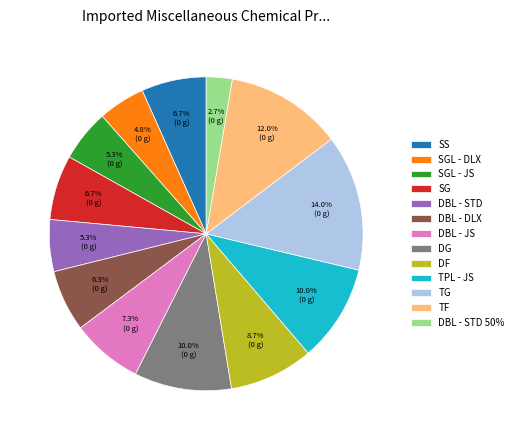

What portion of the pie excludes DBL - DLX?

93.7%